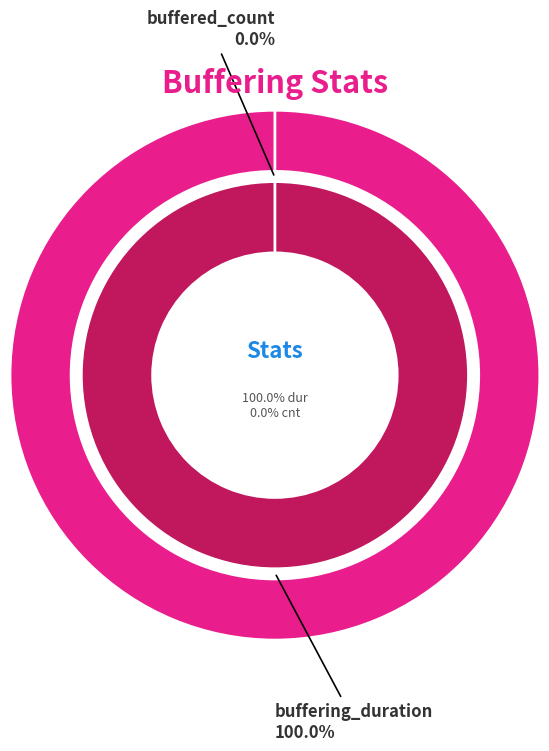

To the nearest percent, what is the combined percentage of buffering_duration and buffered_count?

100%